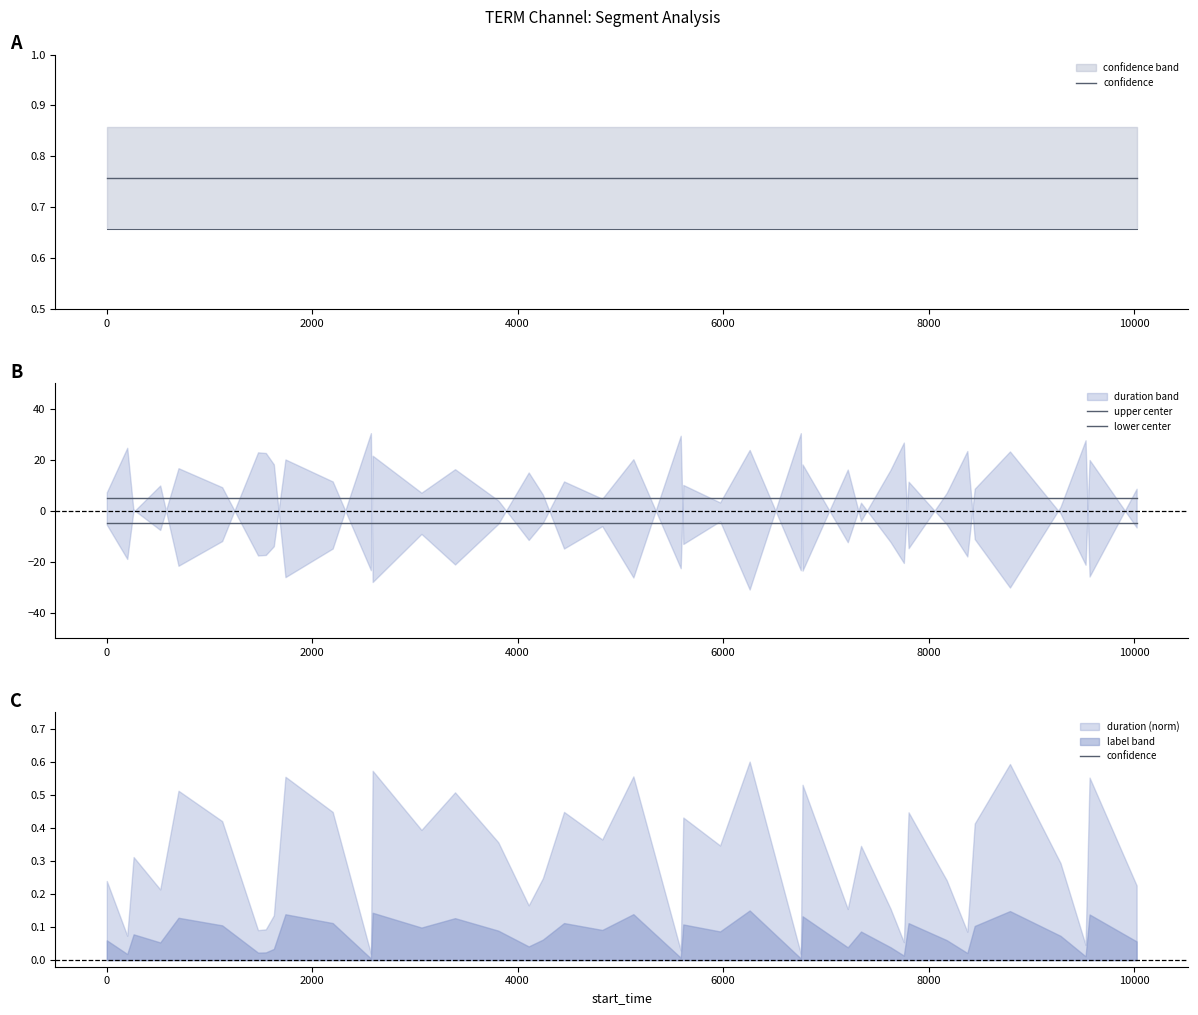

Rank the series by their maximum value, from lowest to highest.

lower center, confidence, upper center